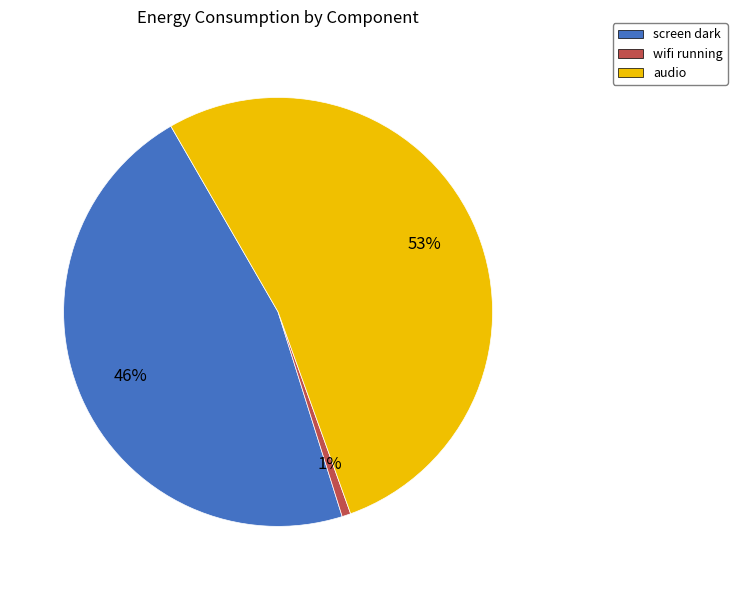

Is the sum of screen dark and wifi running greater than half?

No